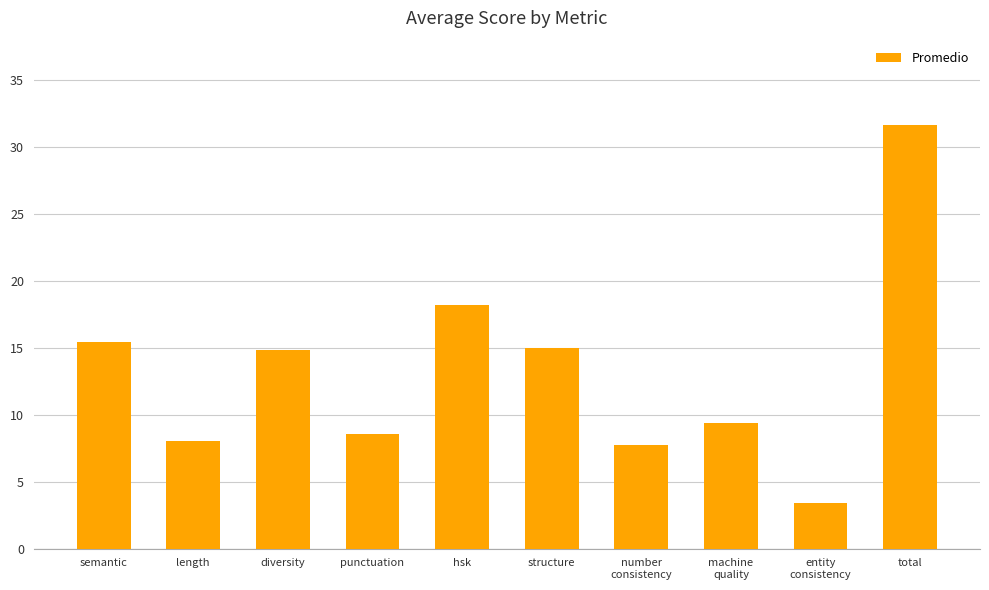

What is the smallest value displayed?

3.4